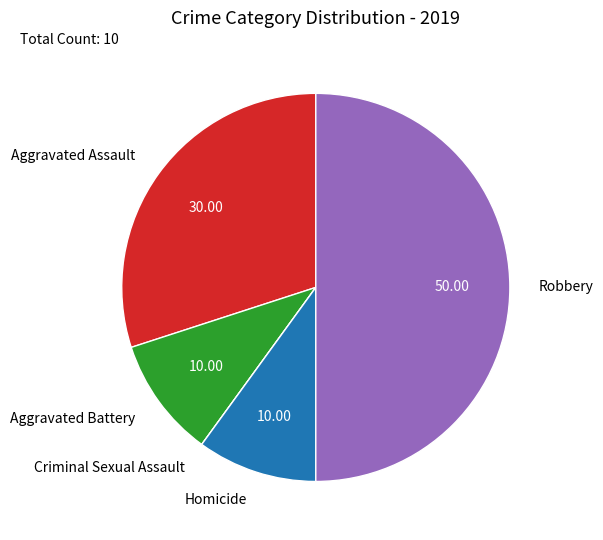

Is Aggravated Assault the majority of the pie?

No